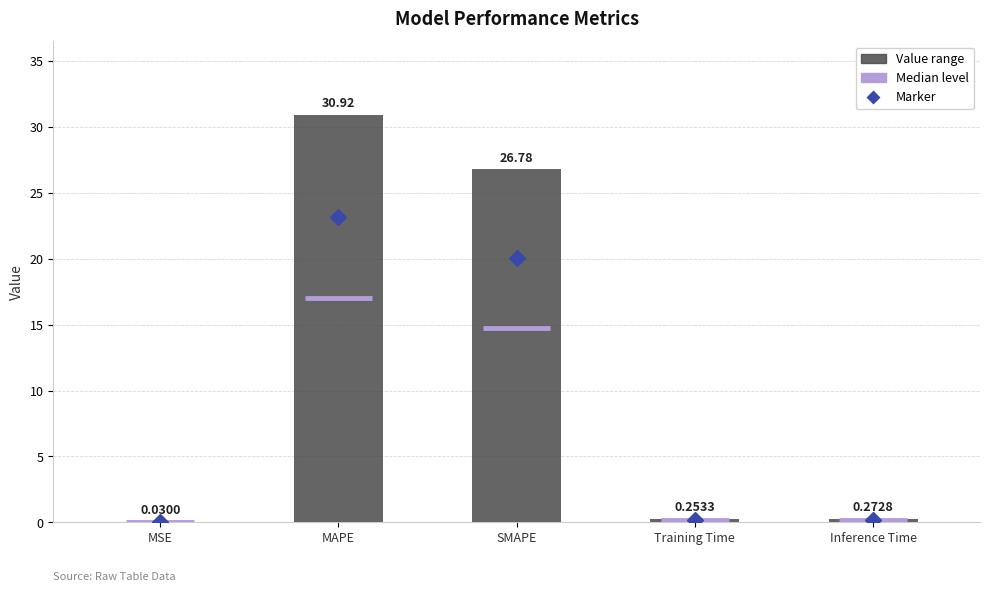

What is the average value?

11.7